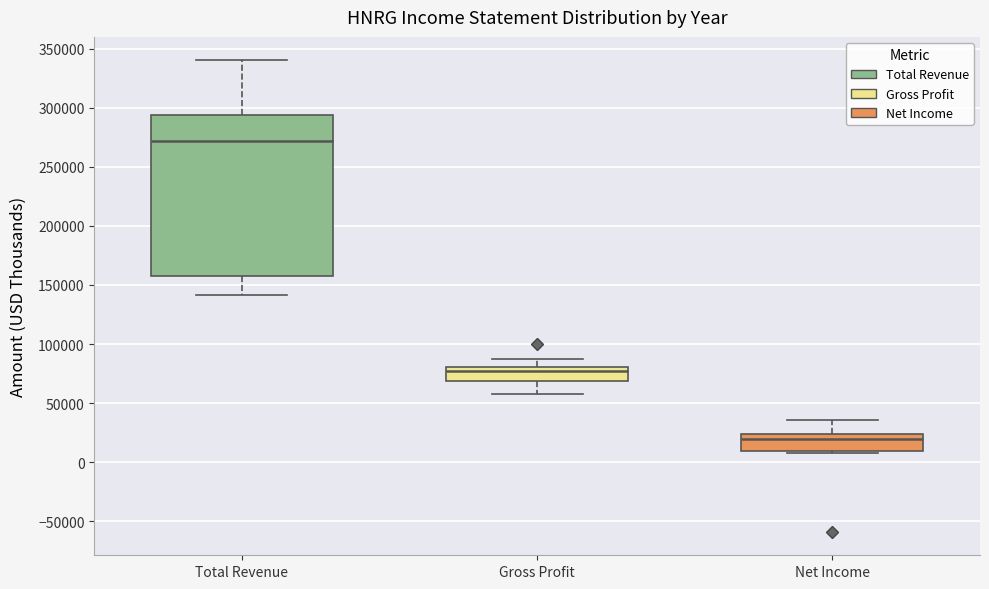

Which box is the tallest, from its lower edge to its upper edge?

Total Revenue